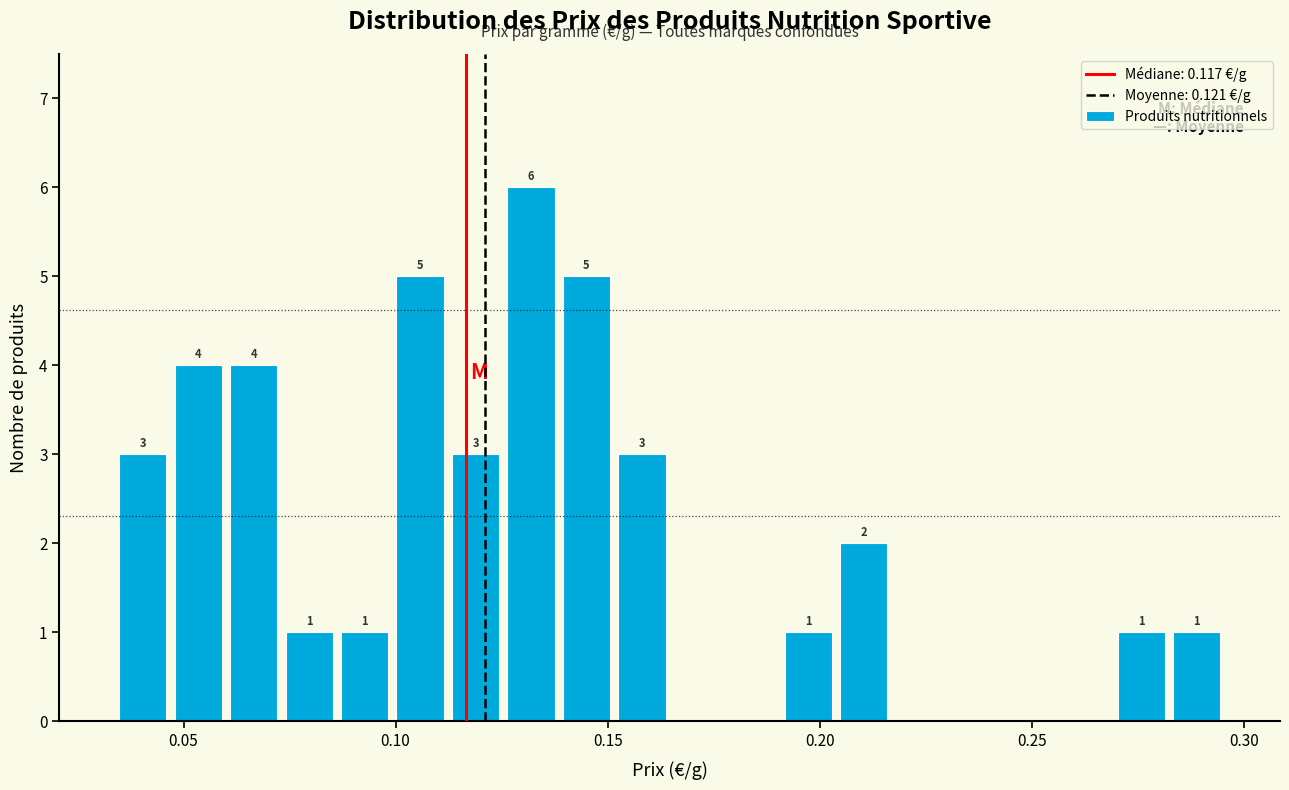

Read against the x-axis, roughly where is the centre of the tallest bar?

0.130